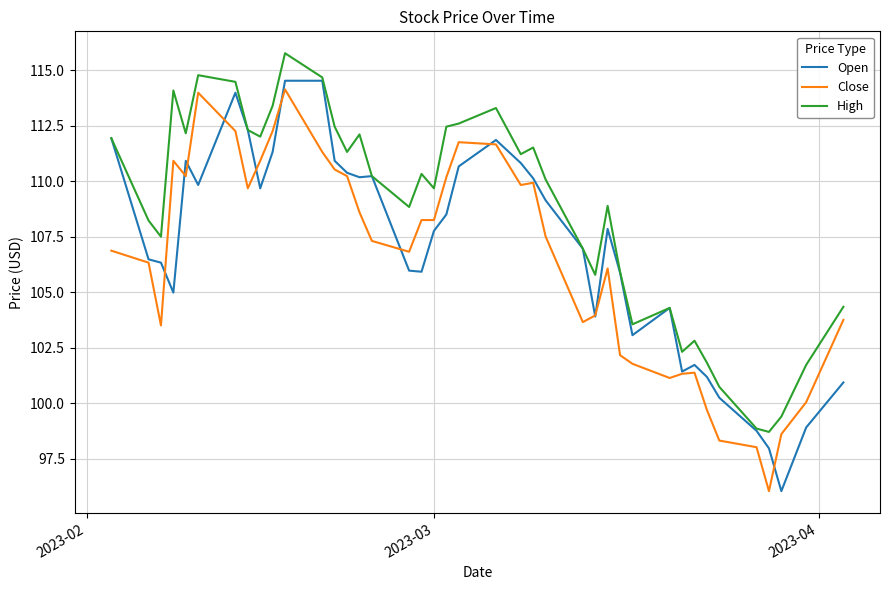

True or false: High and Close intersect in this chart.

False